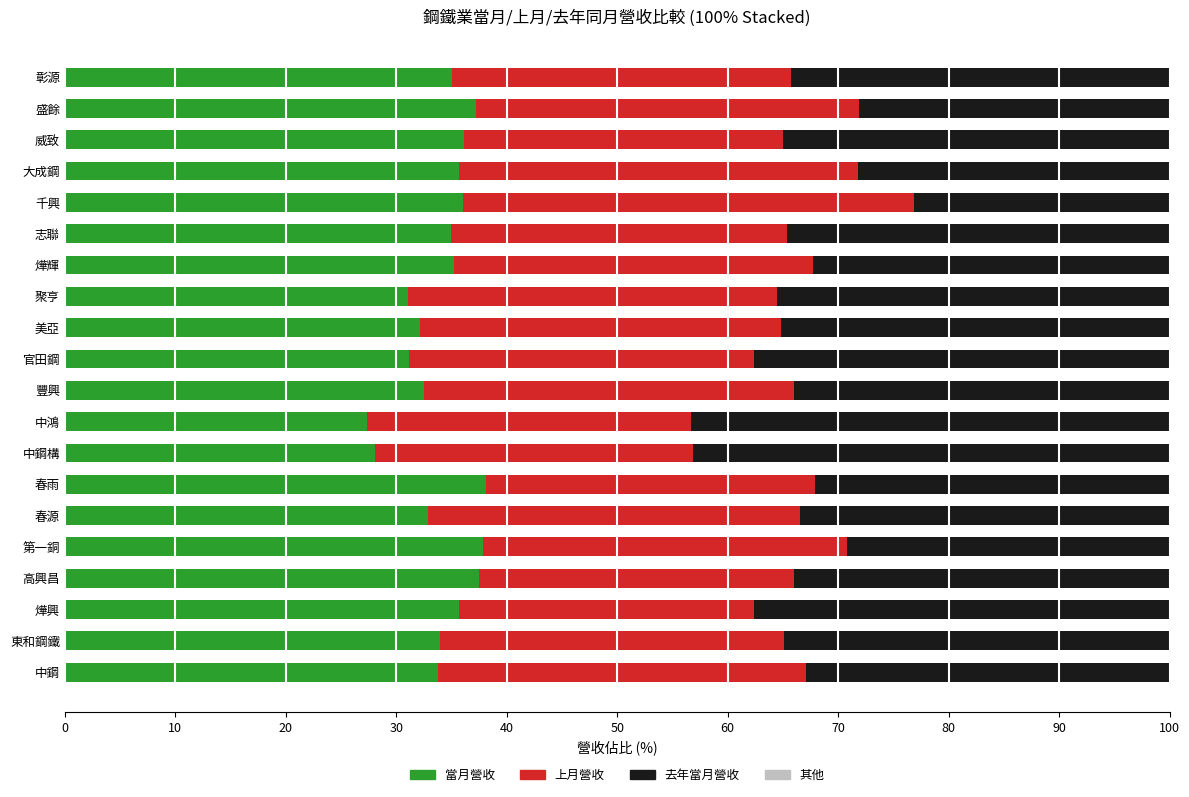

What is the total value across all series at 彰源?

100.0